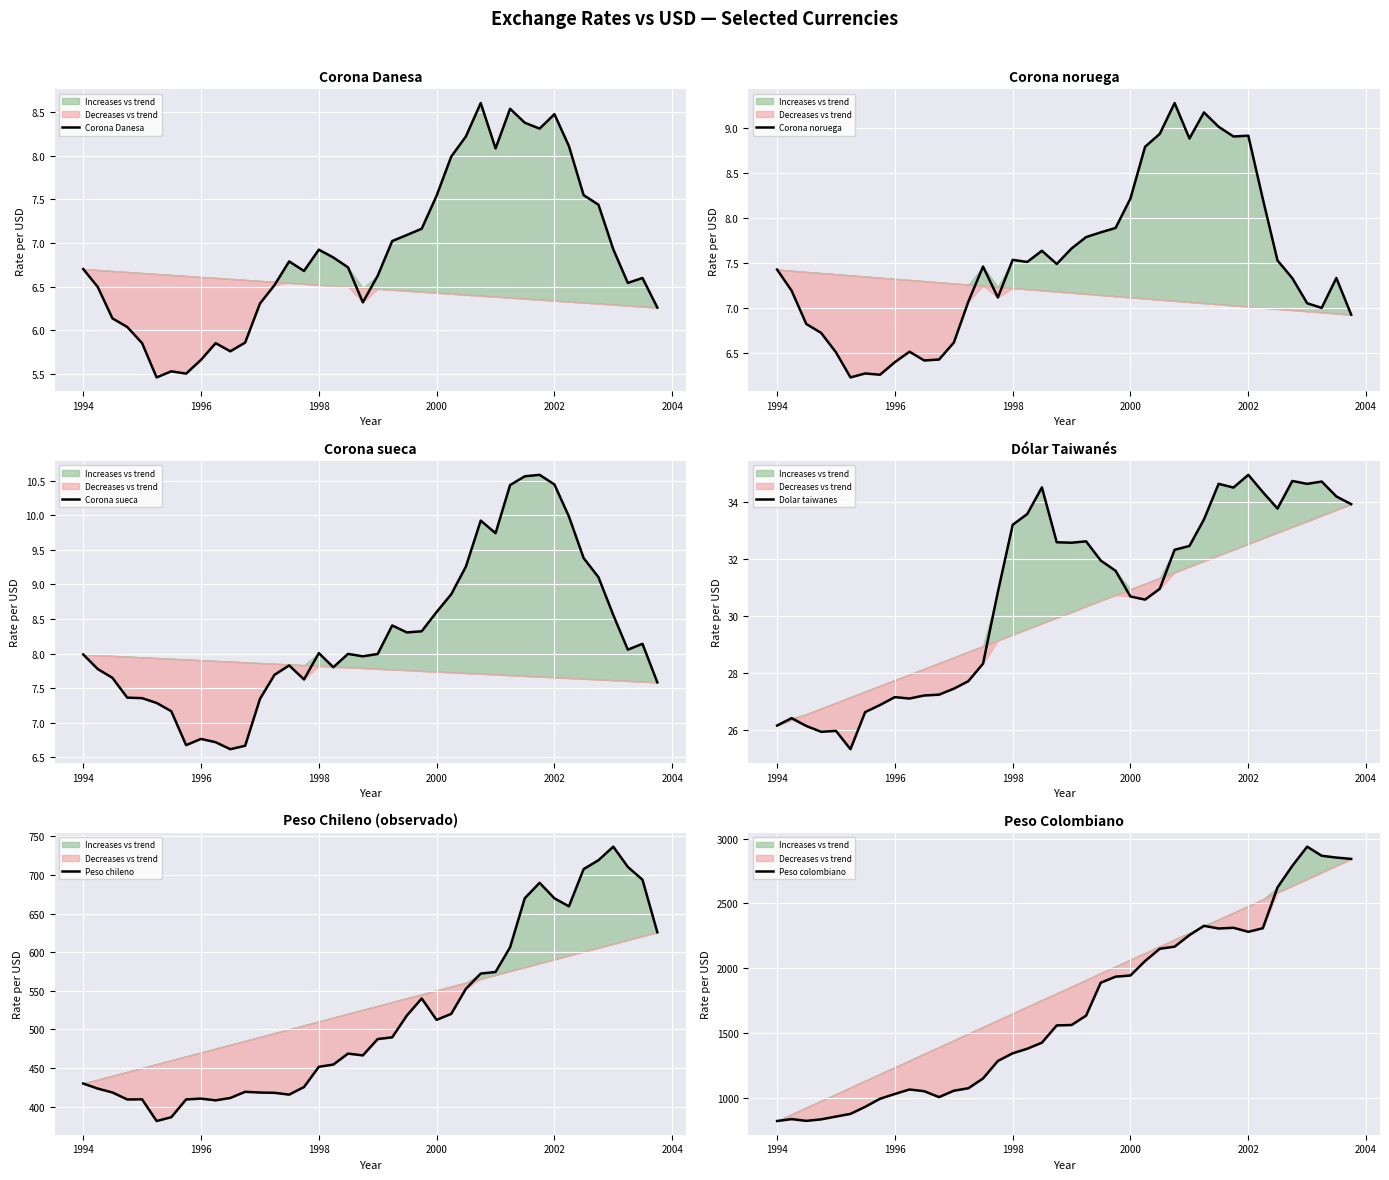

True or false: Corona noruega and Dolar taiwanes intersect in this chart.

False